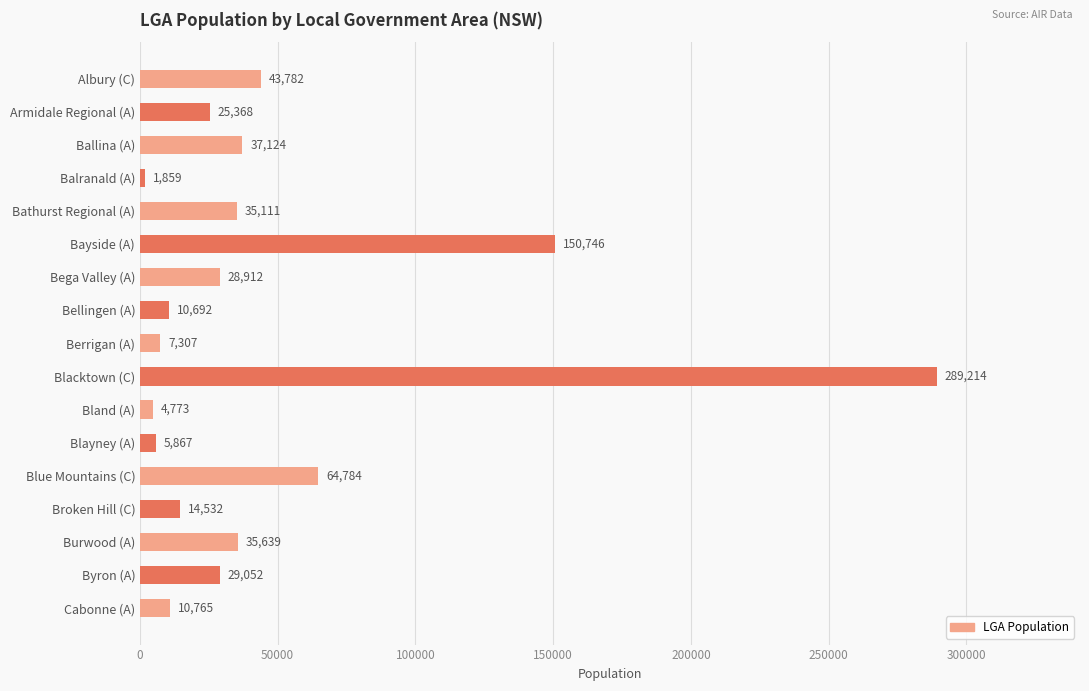

What position from the bottom is Bathurst Regional (A)?

13